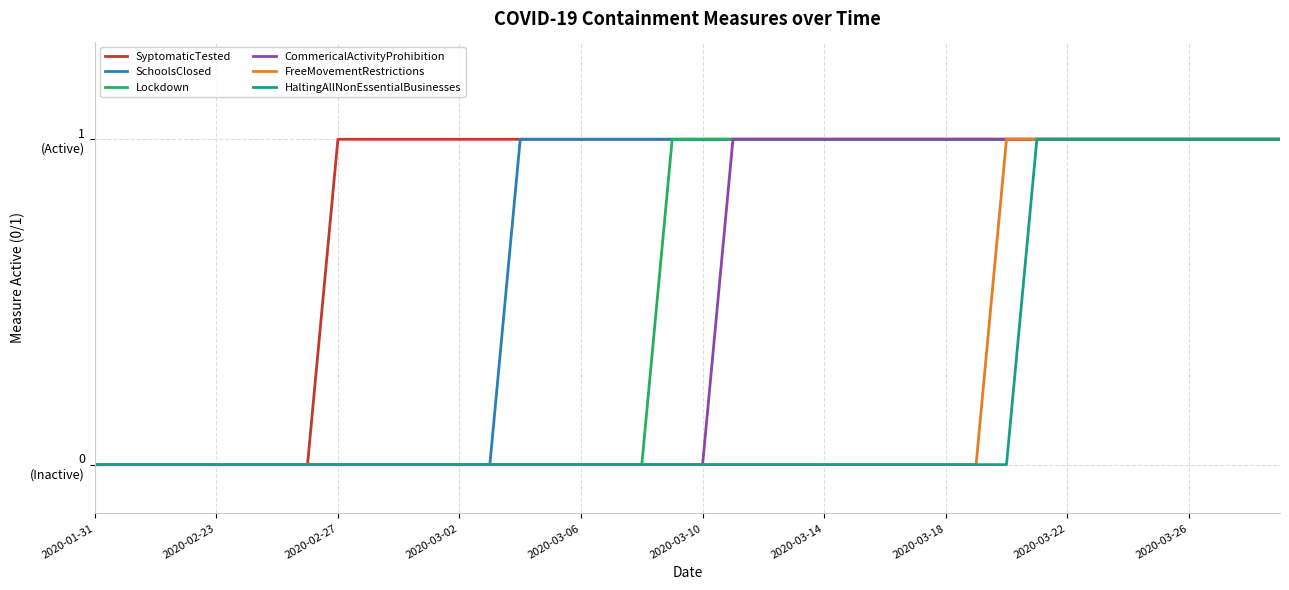

What are all the series names shown in the legend?

SyptomaticTested, SchoolsClosed, Lockdown, CommericalActivityProhibition, FreeMovementRestrictions, HaltingAllNonEssentialBusinesses